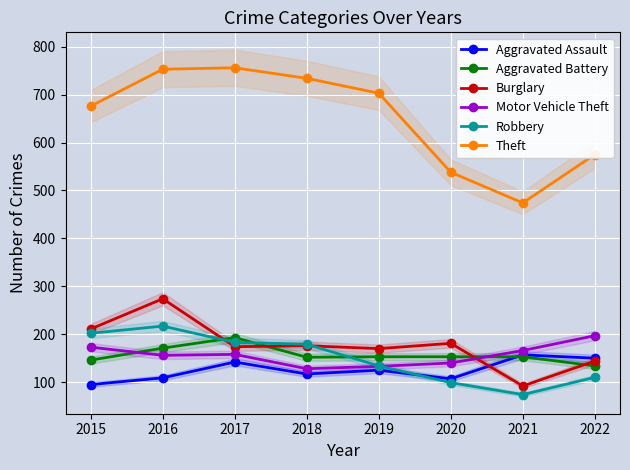

What are all the series names shown in the legend?

Aggravated Assault, Aggravated Battery, Burglary, Motor Vehicle Theft, Robbery, Theft